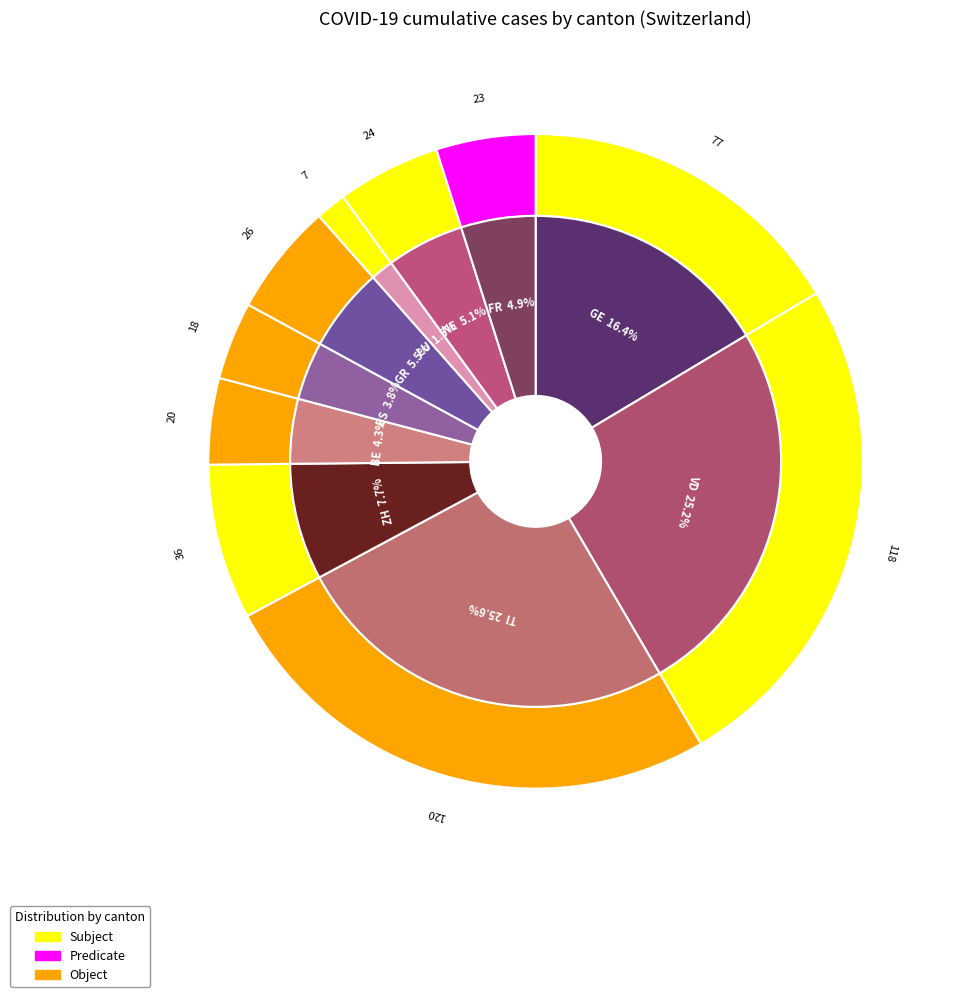

Is there a majority slice in this chart?

No